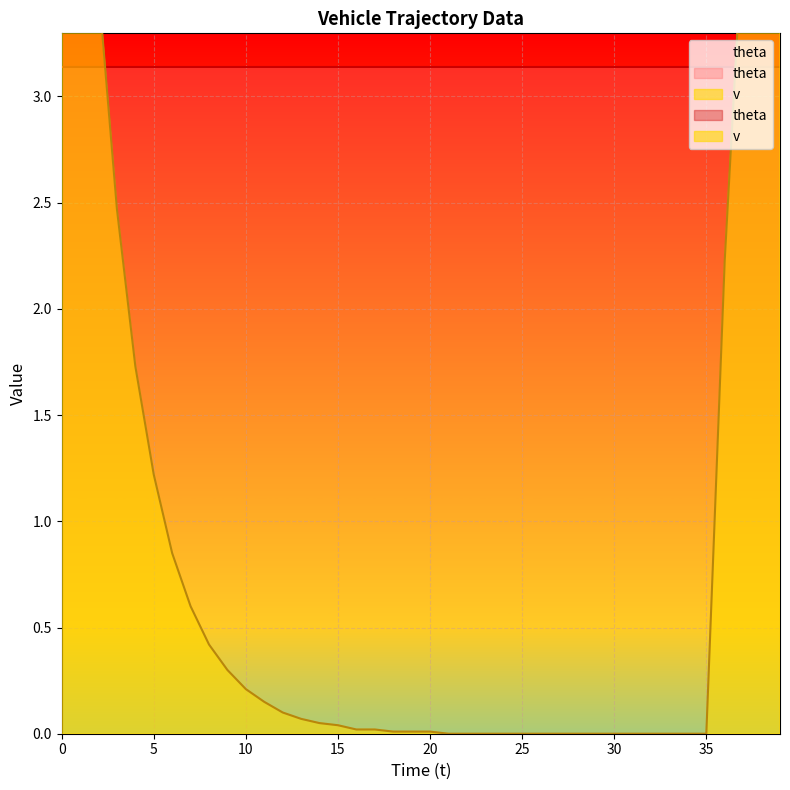

True or false: the data has more than 2 interior local peaks.

False